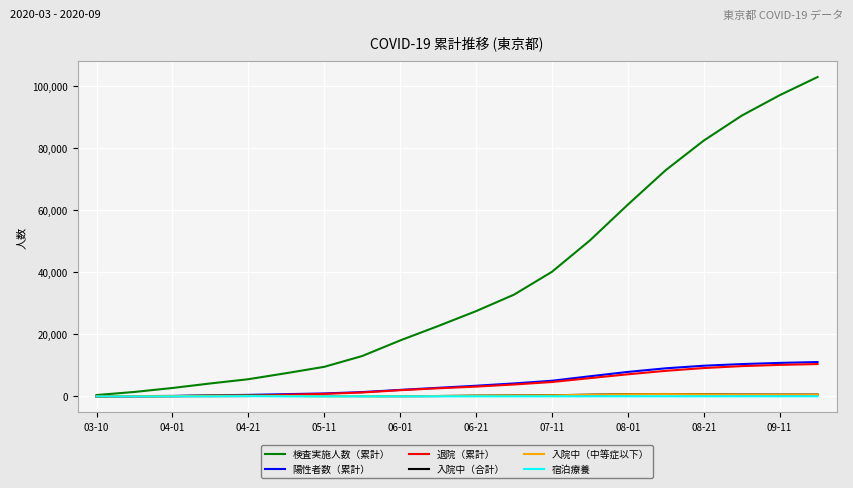

Which series has the largest total across all categories?

検査実施人数（累計）